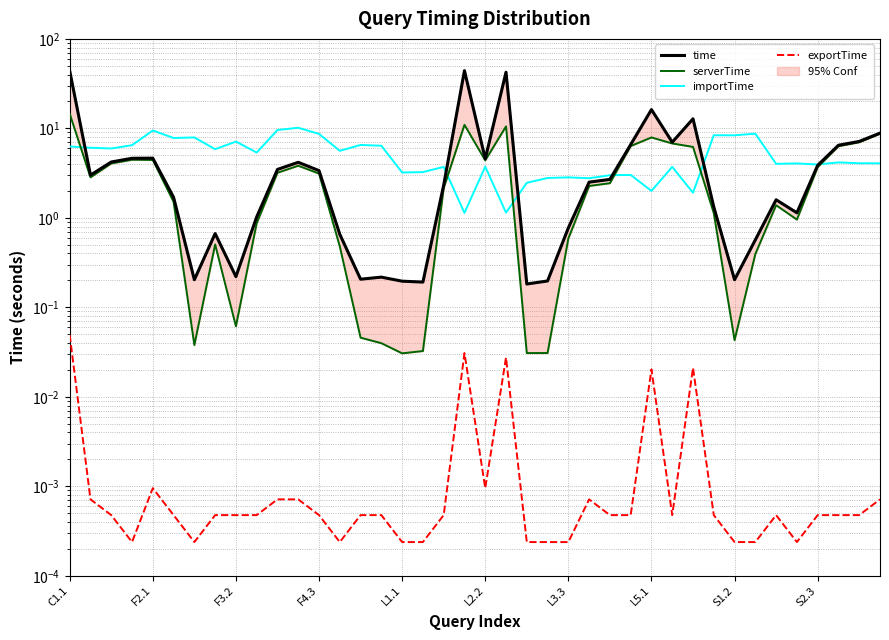

What is the difference between the second highest and minimum values in the serverTime series?

10.9